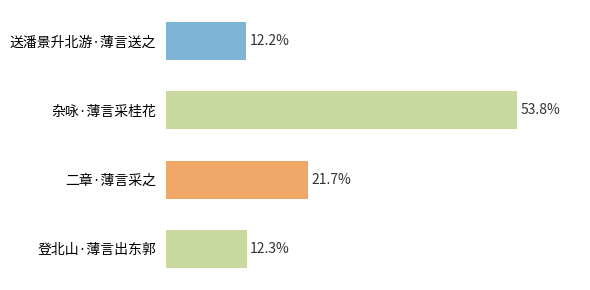

Does the chart contain stacked bars?

No